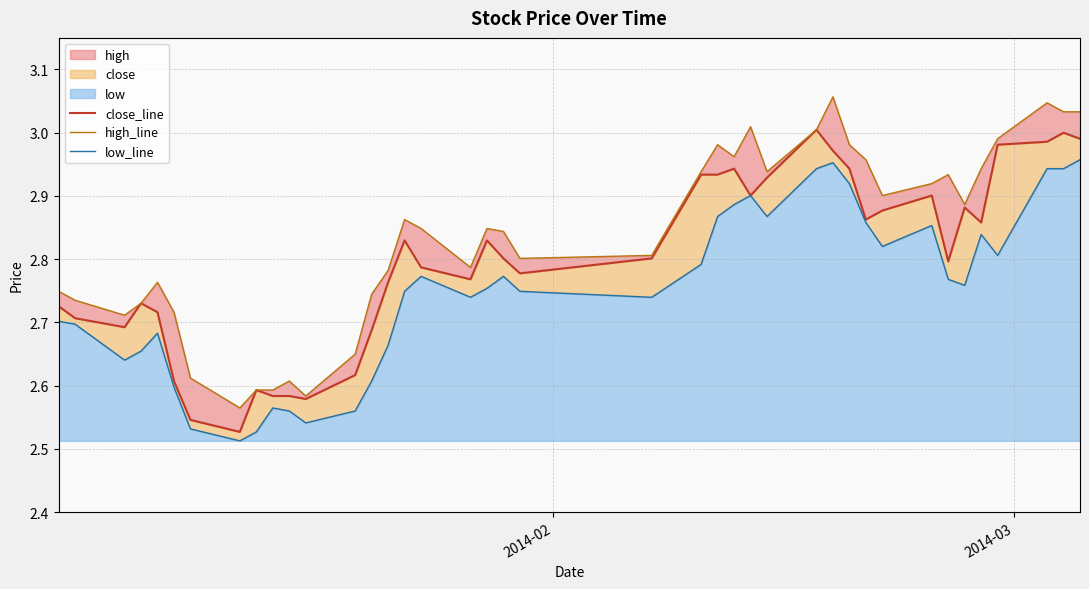

In close_line, how many points are higher than both neighbors (excluding endpoints)?

9